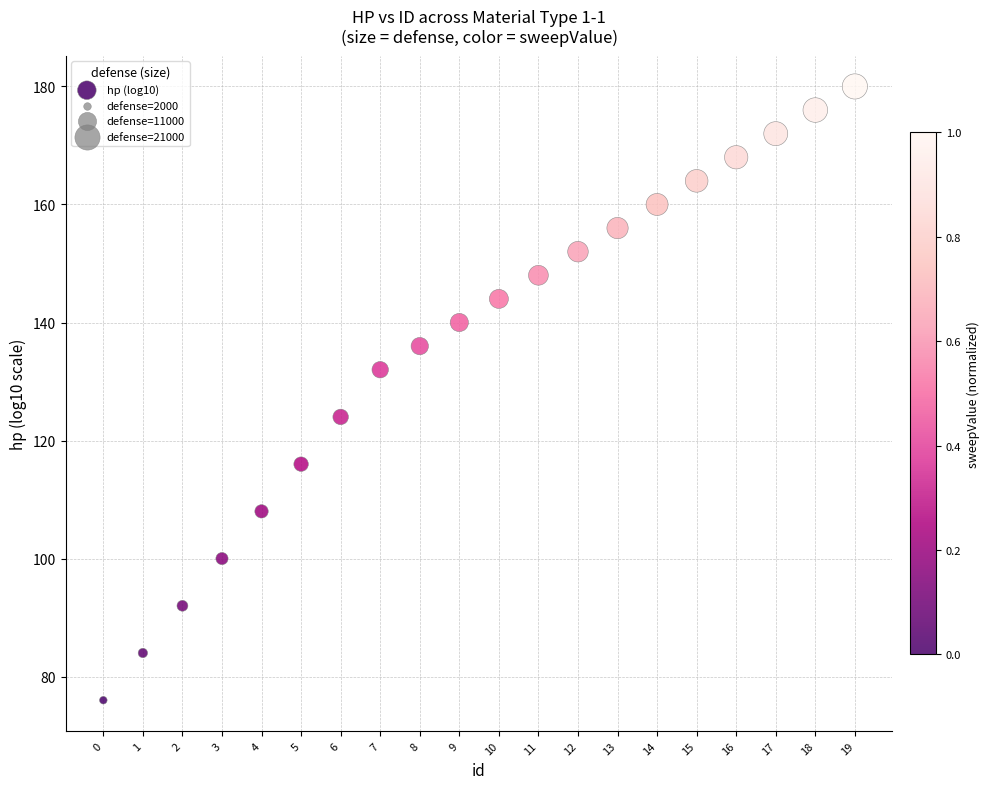

What is the range of Y values (max minus min)?

104